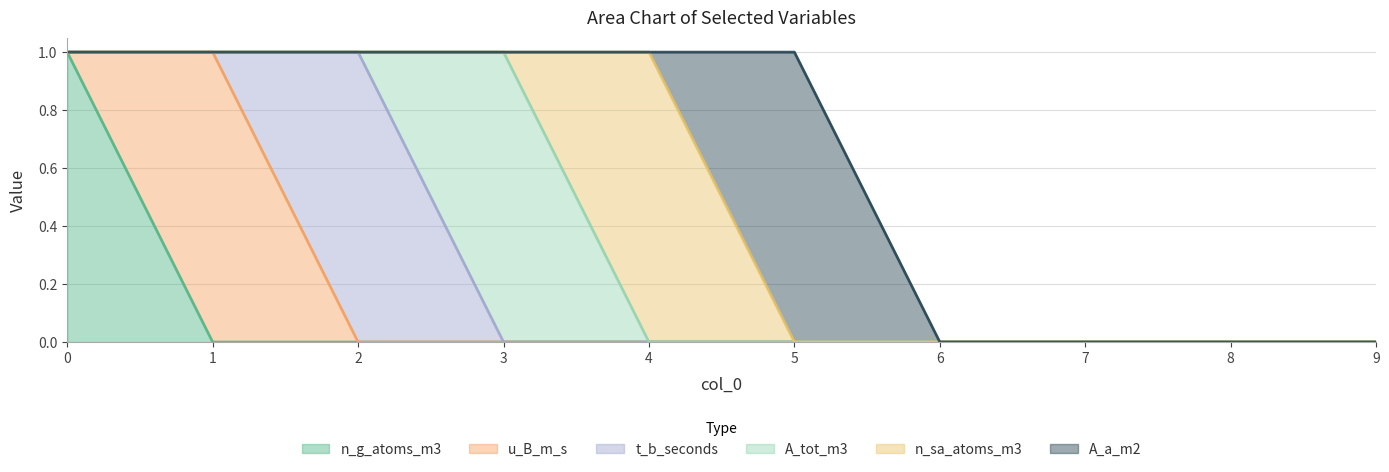

Which series has the largest total across all categories?

n_g_atoms_m3